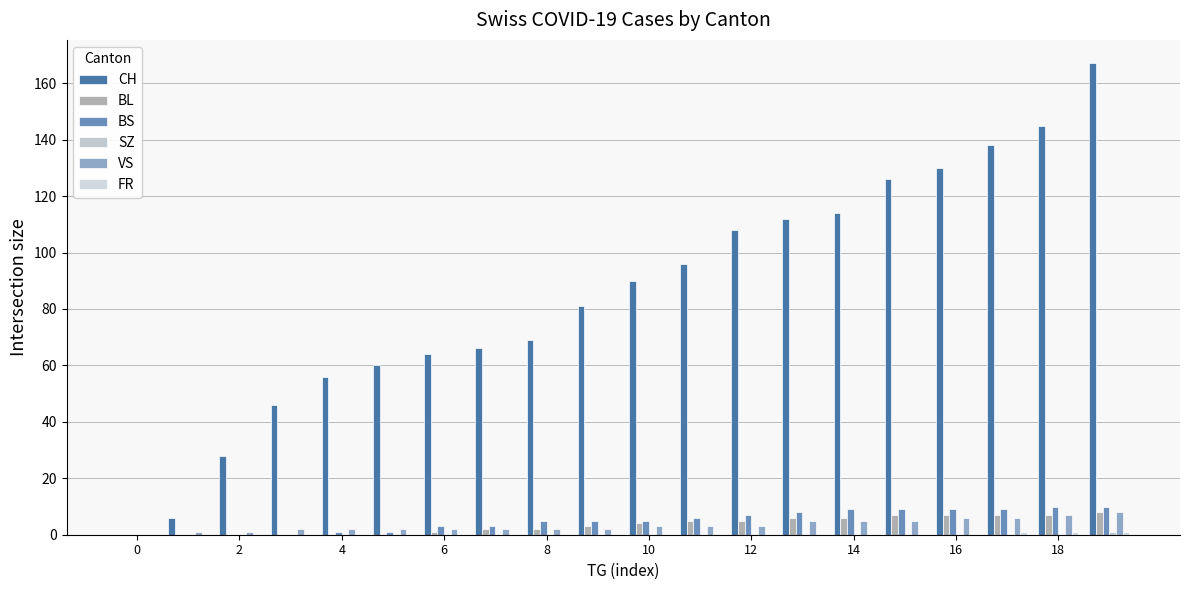

How many data points does each series have?

20